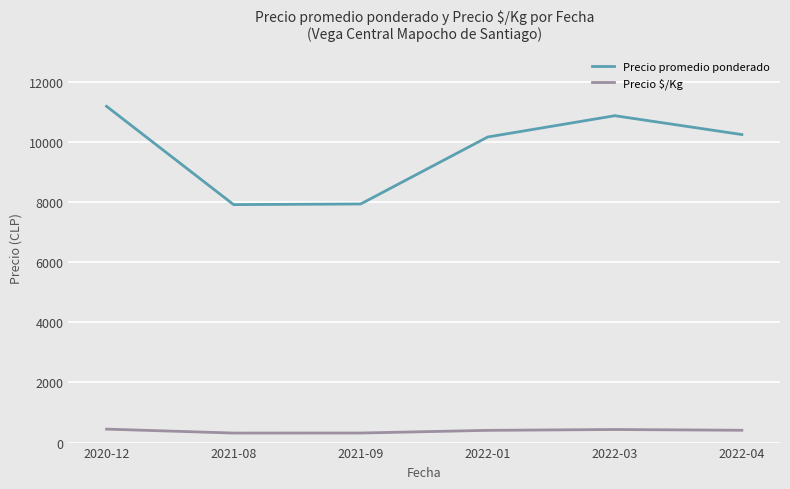

Is the value of Precio $/Kg at 2022-04 greater than the value of Precio promedio ponderado at 2021-08?

No